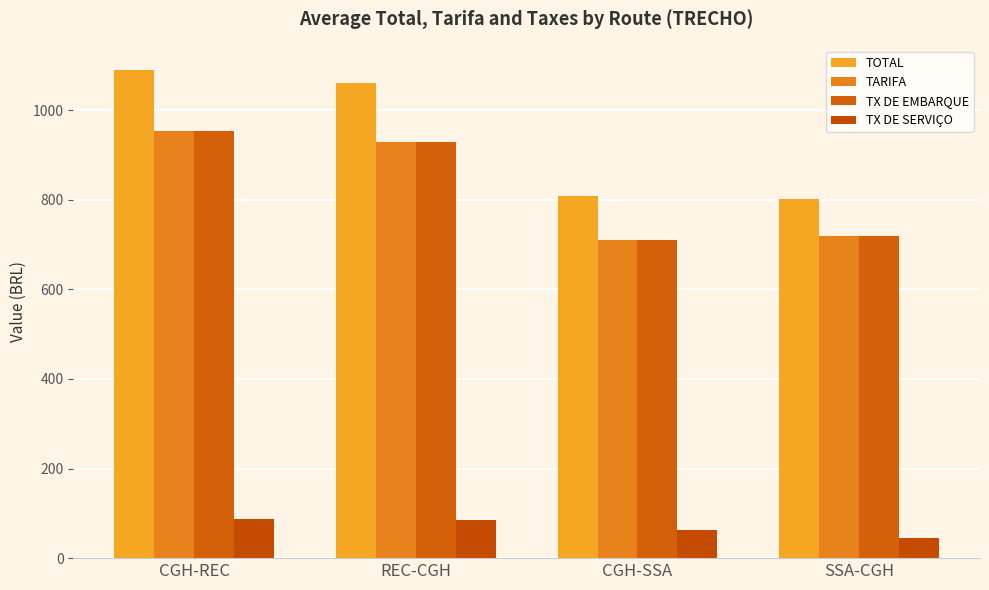

How many bars are there in each group?

4